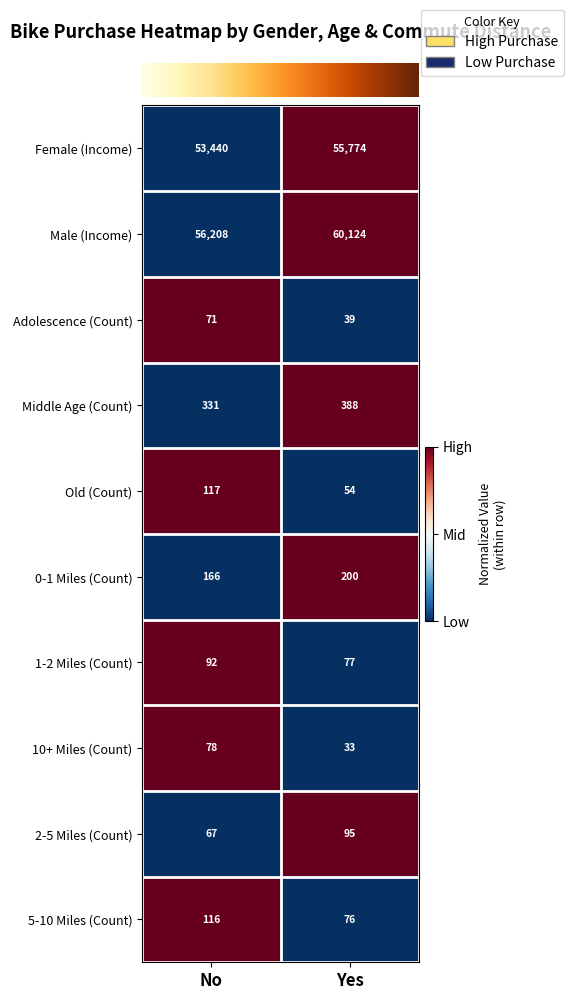

Reading left to right, transcribe all the data shown in this chart.

Female (Income): No=53440	Yes=55774
Male (Income): No=56208	Yes=60124
Adolescence (Count): No=71	Yes=39
Middle Age (Count): No=331	Yes=388
Old (Count): No=117	Yes=54
0-1 Miles (Count): No=166	Yes=200
1-2 Miles (Count): No=92	Yes=77
10+ Miles (Count): No=78	Yes=33
2-5 Miles (Count): No=67	Yes=95
5-10 Miles (Count): No=116	Yes=76